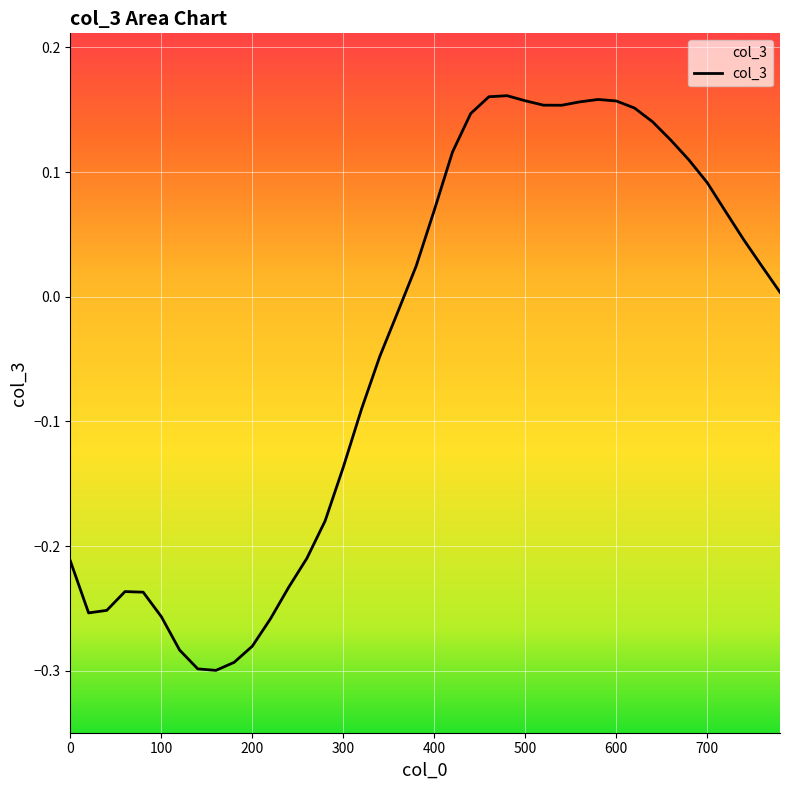

What is the difference between the maximum and minimum values?

0.5